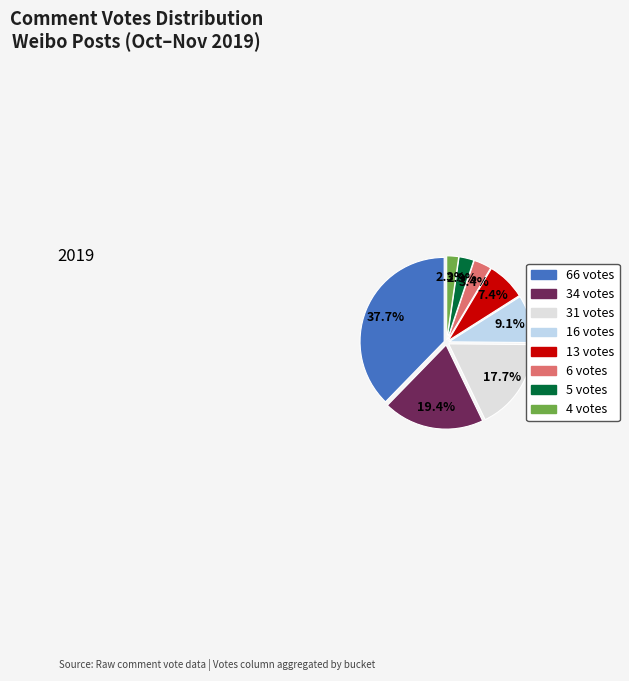

To the nearest percent, what is the difference between the largest and smallest slice percentages?

35%